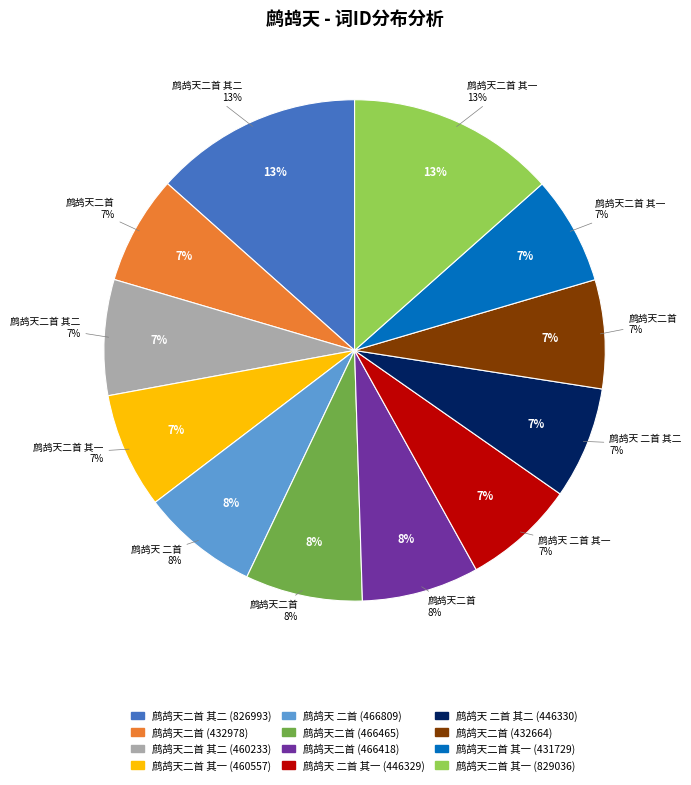

What is the smallest slice in the pie chart?

鹧鸪天二首 其一 (431729)